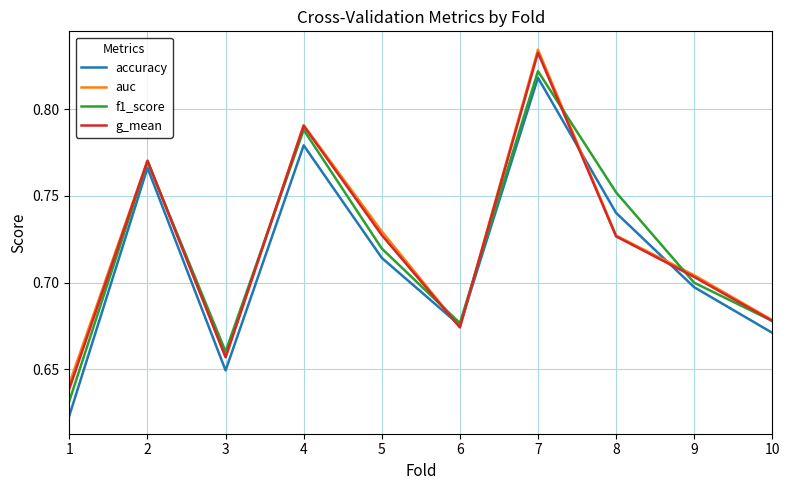

At which category is the sum across all series the highest?

7